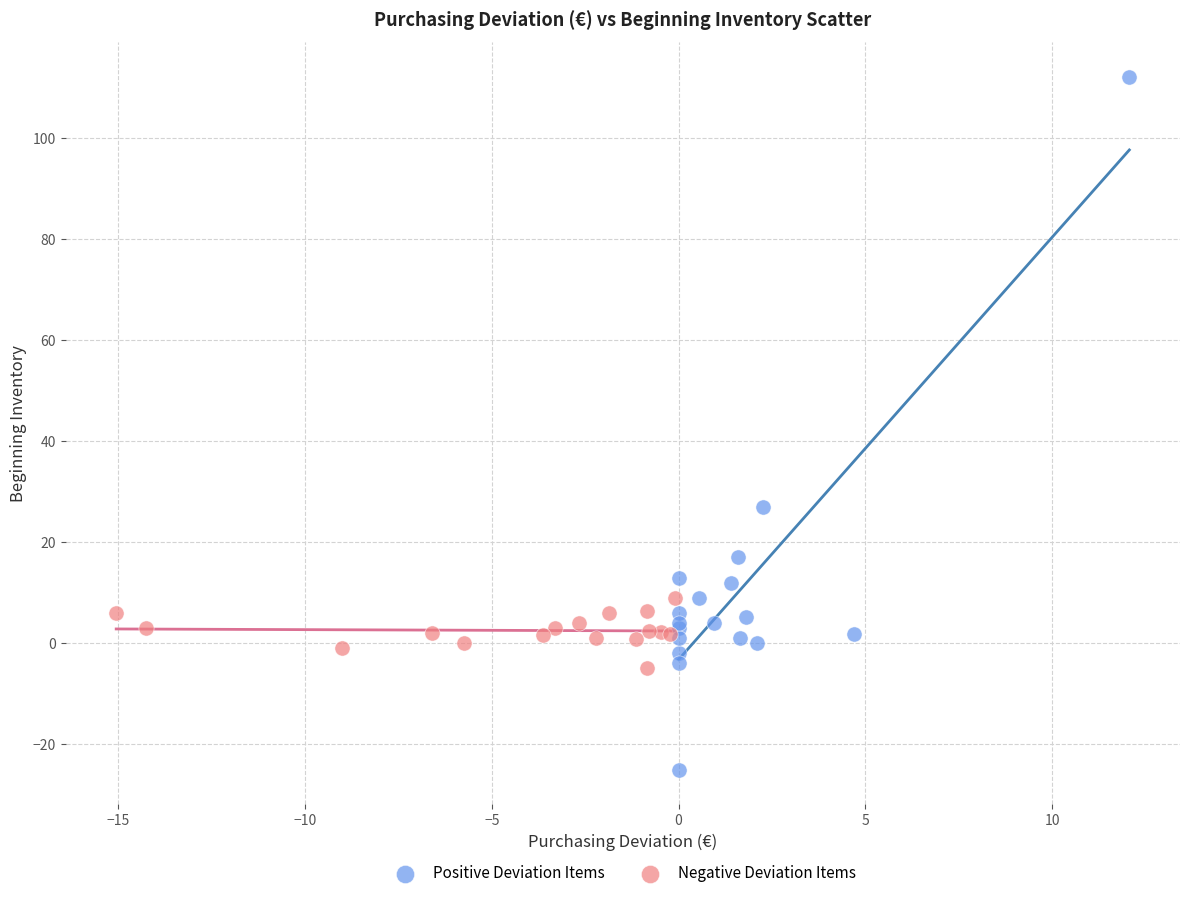

Which series reaches the minimum Y coordinate?

Positive Deviation Items